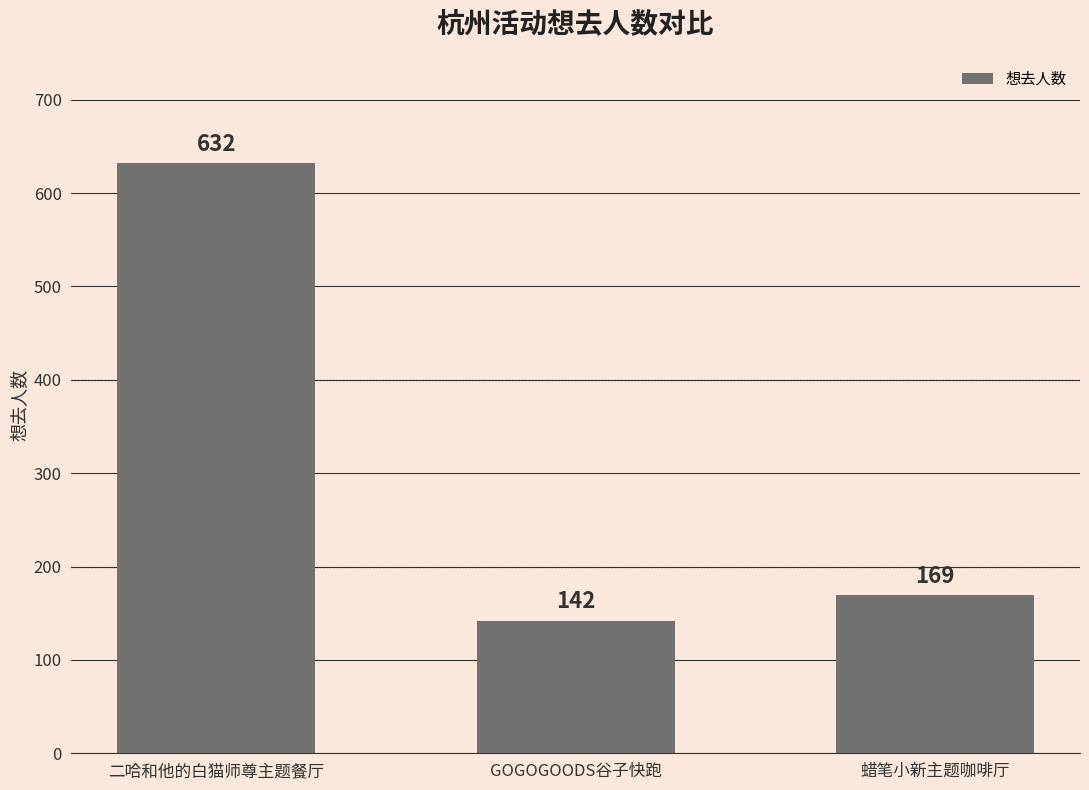

What is the label of the 1st bar from the right?

蜡笔小新主题咖啡厅